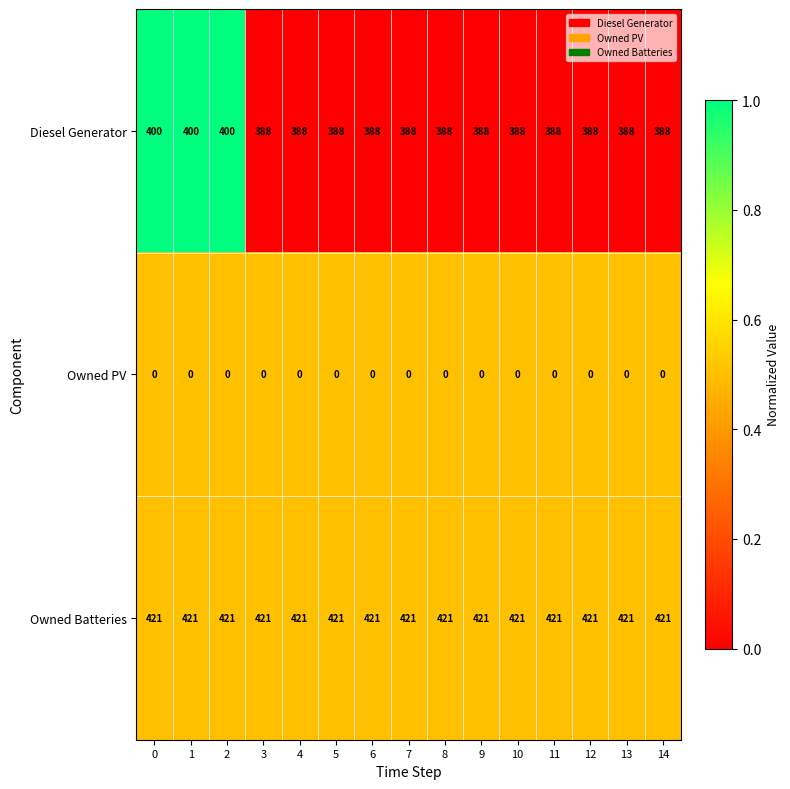

Which series has the largest total across all categories?

Owned Batteries